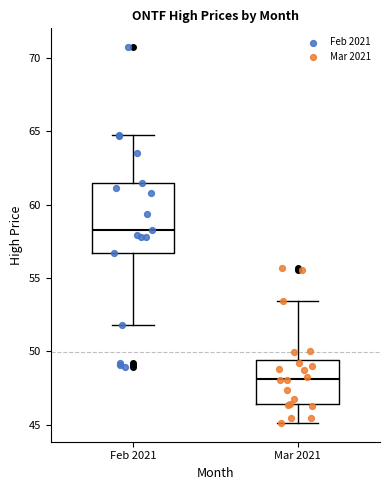

Which box is the tallest, from its lower edge to its upper edge?

Feb 2021